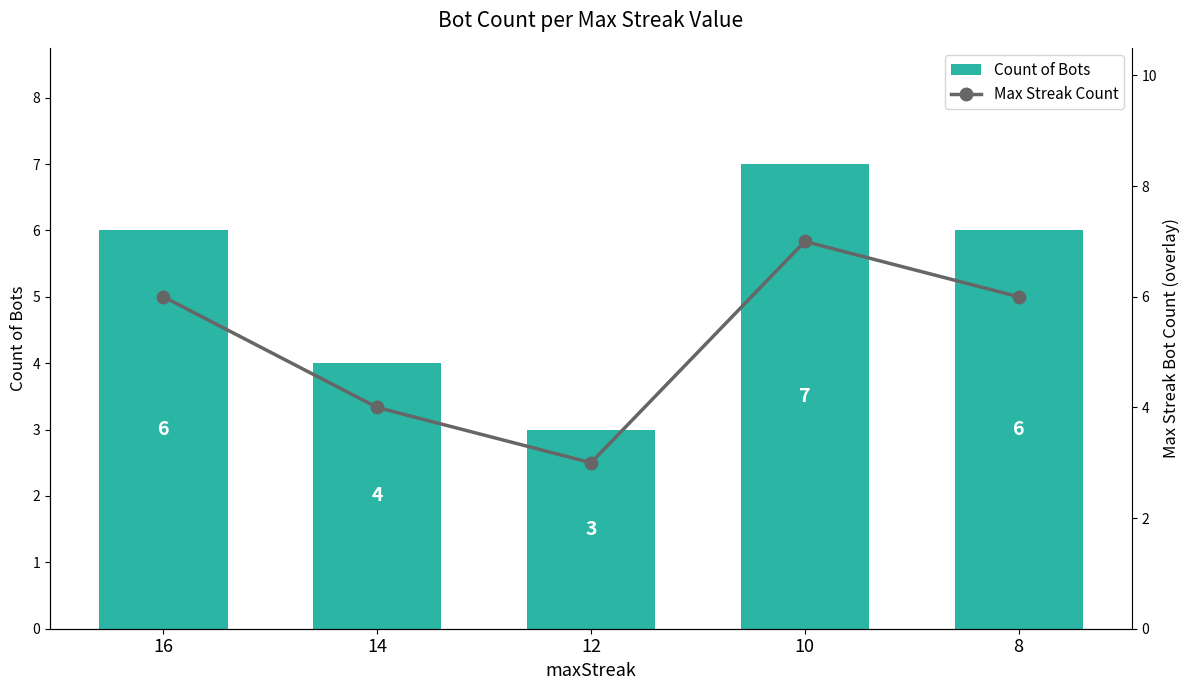

At which label is Count of Bots closest to 5?

16